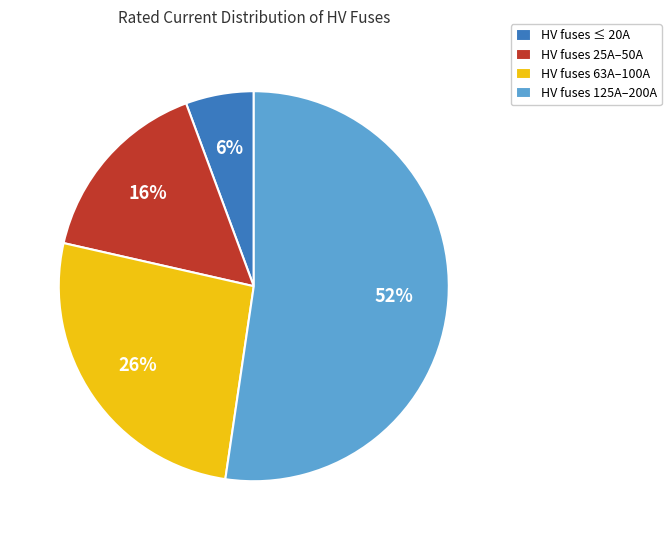

What percentage is the HV fuses 63A–100A slice, to the nearest percent?

26%